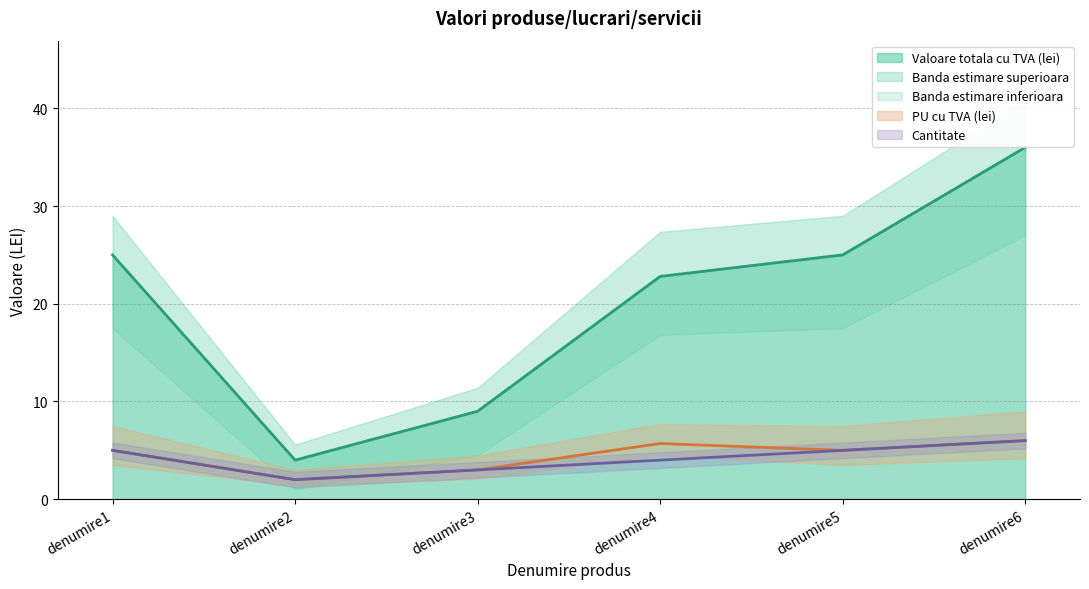

True or false: Valoare totala cu TVA (lei) has a value of 5.5 at denumire2.

False